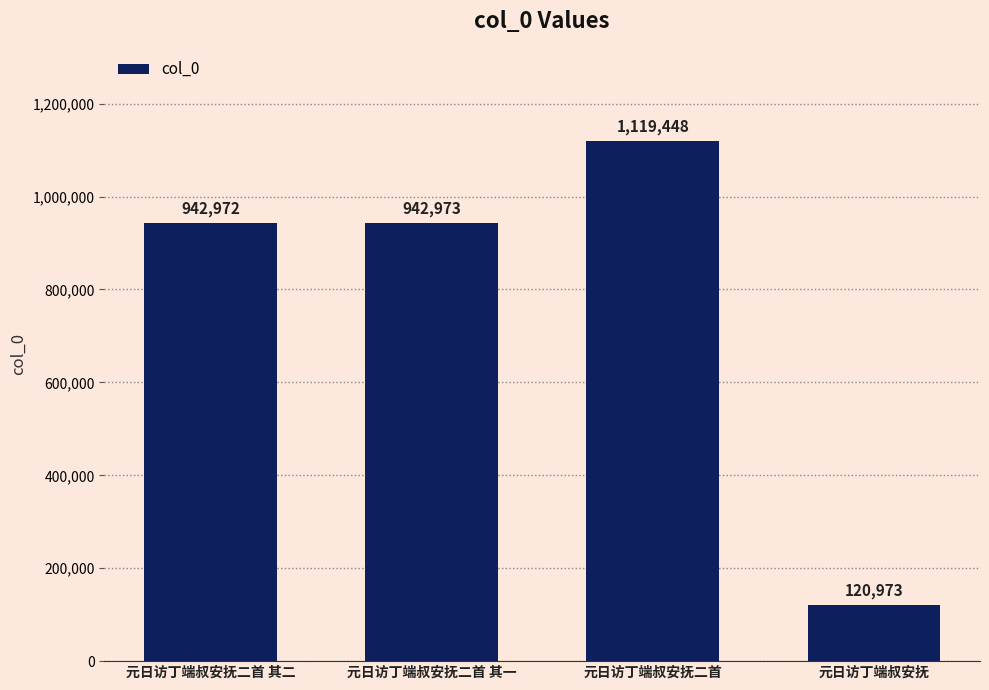

True or false: the data shows 1341918 at 元日访丁端叔安抚二首 其二.

False